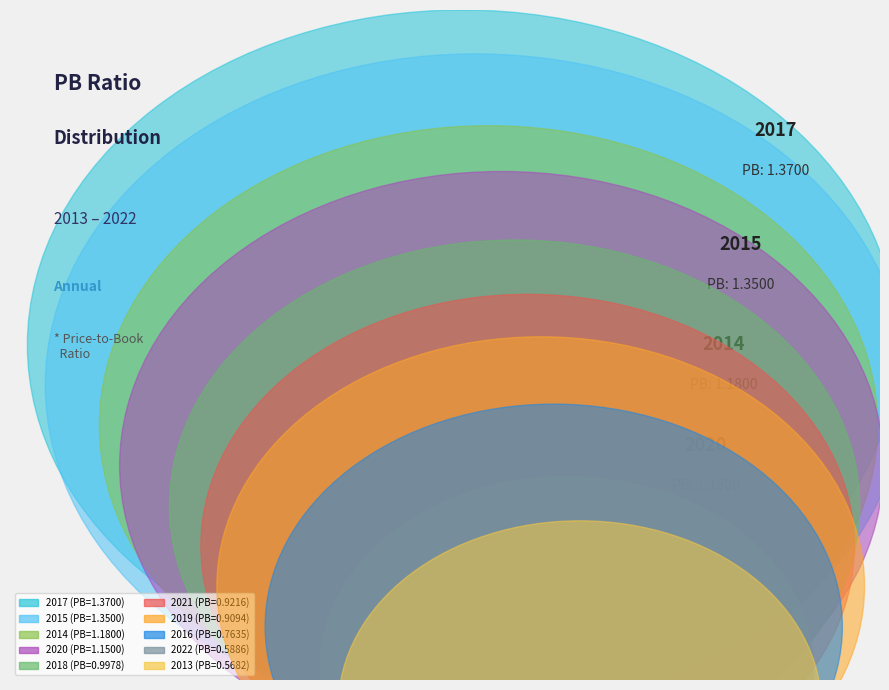

Which category has the smallest portion of the pie?

2013